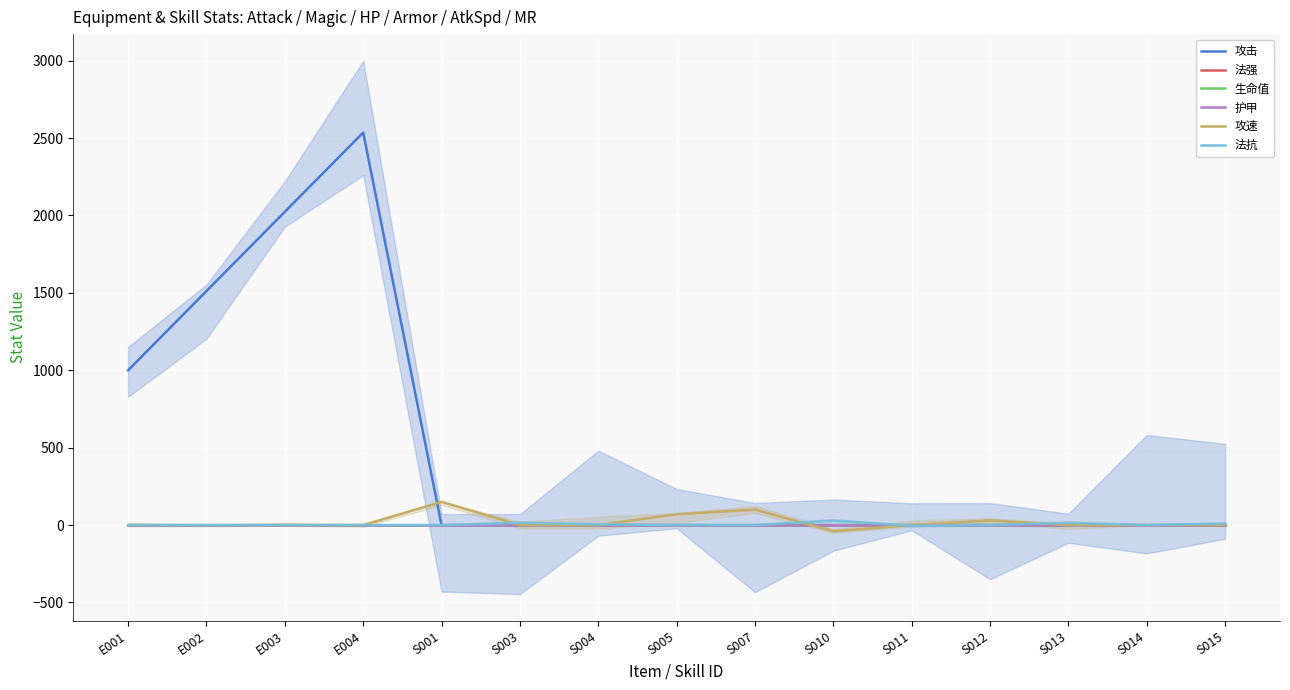

How many categories are shown in the chart?

15